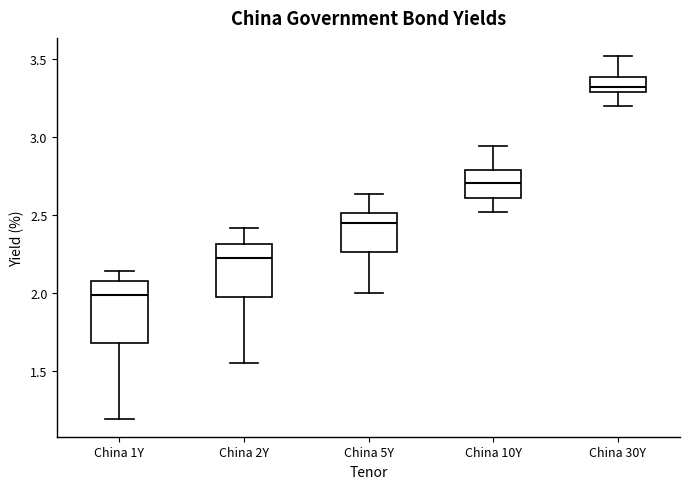

Reading left to right, read every box against the y-axis: the position of its median line, the range the box covers, and the ends of its whiskers. The values are not printed on the chart, so give them approximately, as read against the axis.

China 1Y: median 2.00, box 1.70 to 2.10, whiskers 1.20 to 2.15
China 2Y: median 2.20, box 1.95 to 2.30, whiskers 1.55 to 2.40
China 5Y: median 2.45, box 2.25 to 2.50, whiskers 2.00 to 2.65
China 10Y: median 2.70, box 2.60 to 2.80, whiskers 2.50 to 2.95
China 30Y: median 3.30 (just above the box's lower edge), box 3.30 to 3.40, whiskers 3.20 to 3.50